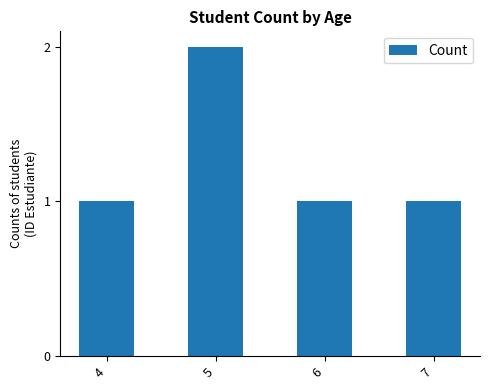

Count the values in the range 1 to 2.

4